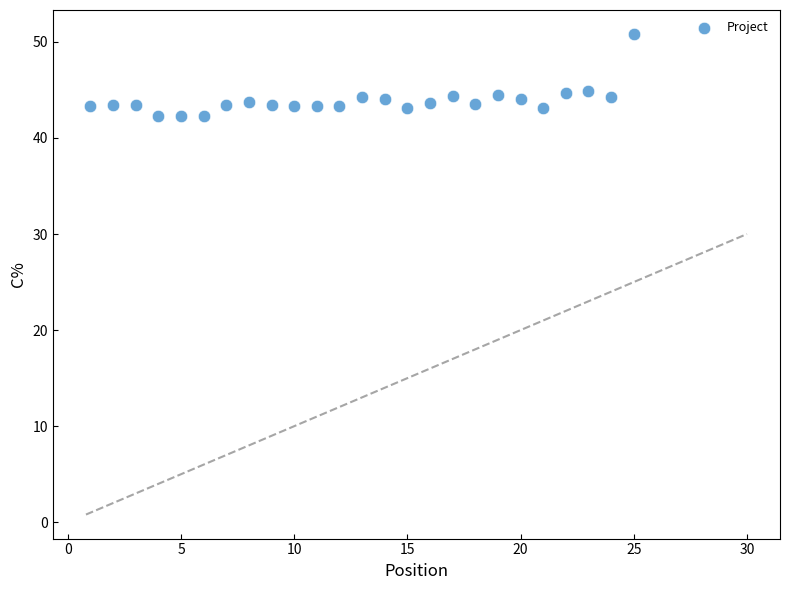

What is the range of Y values (max minus min)?

8.5